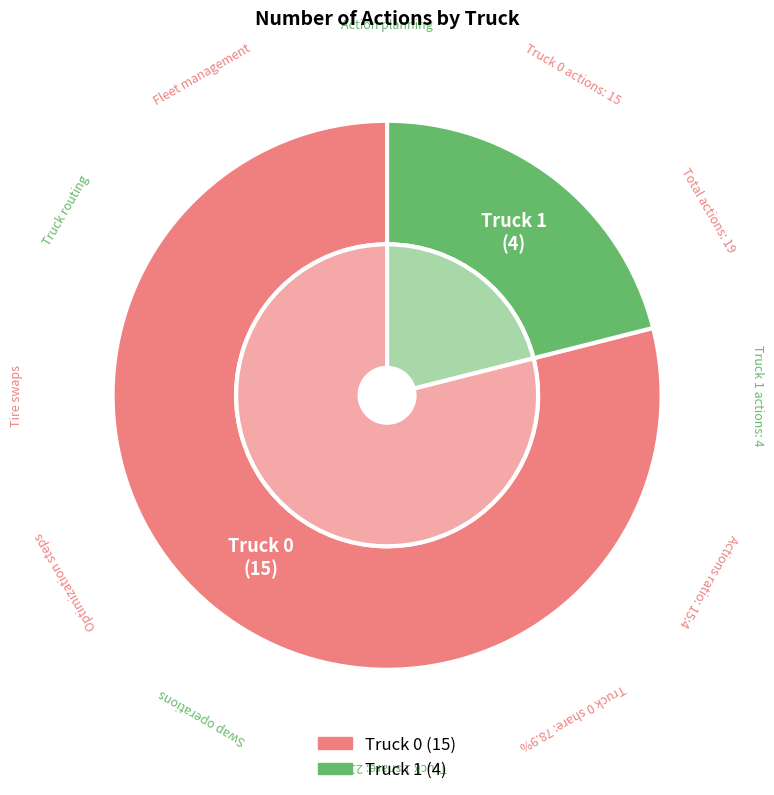

What percentage is the Truck 0 slice, to the nearest percent?

79%